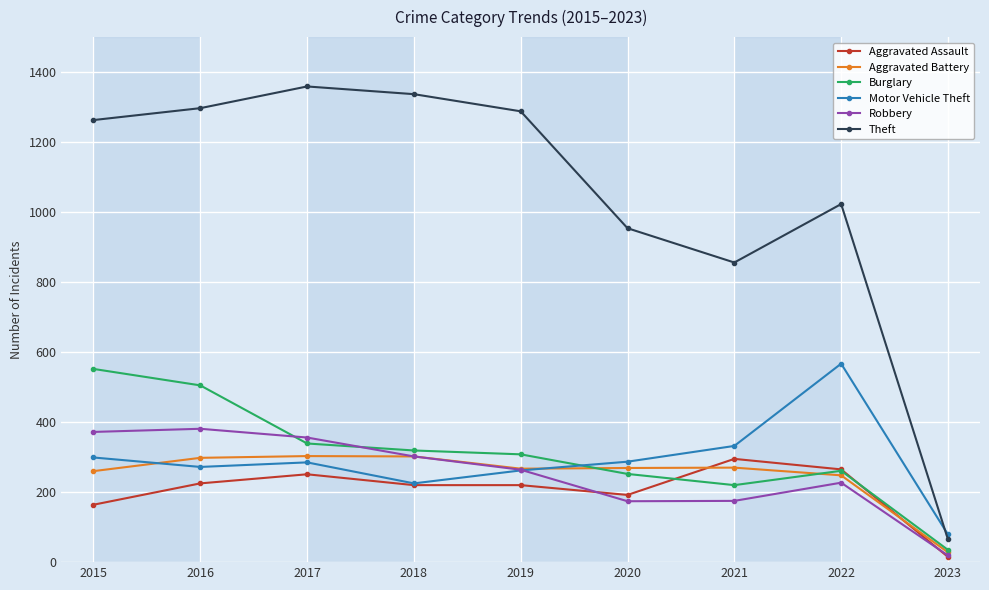

Which series has the largest total across all categories?

Theft